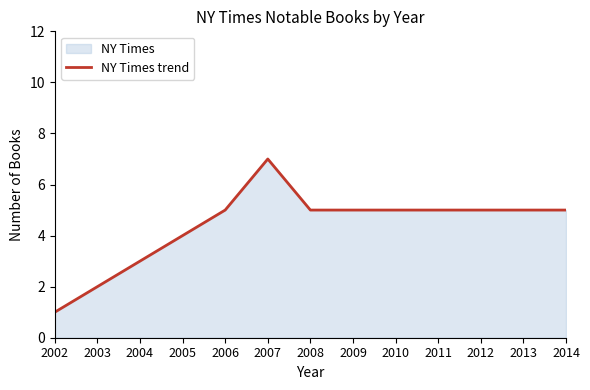

What is the average value?

4